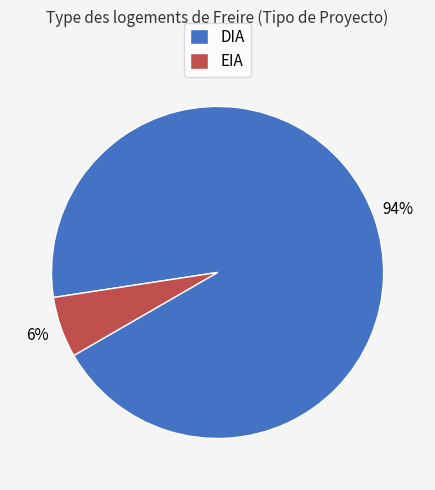

Which slice is the largest?

DIA